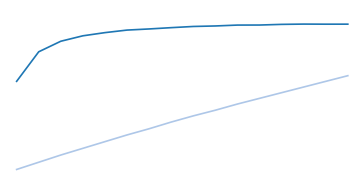

Does the chart display data point markers on the line(s)?

No